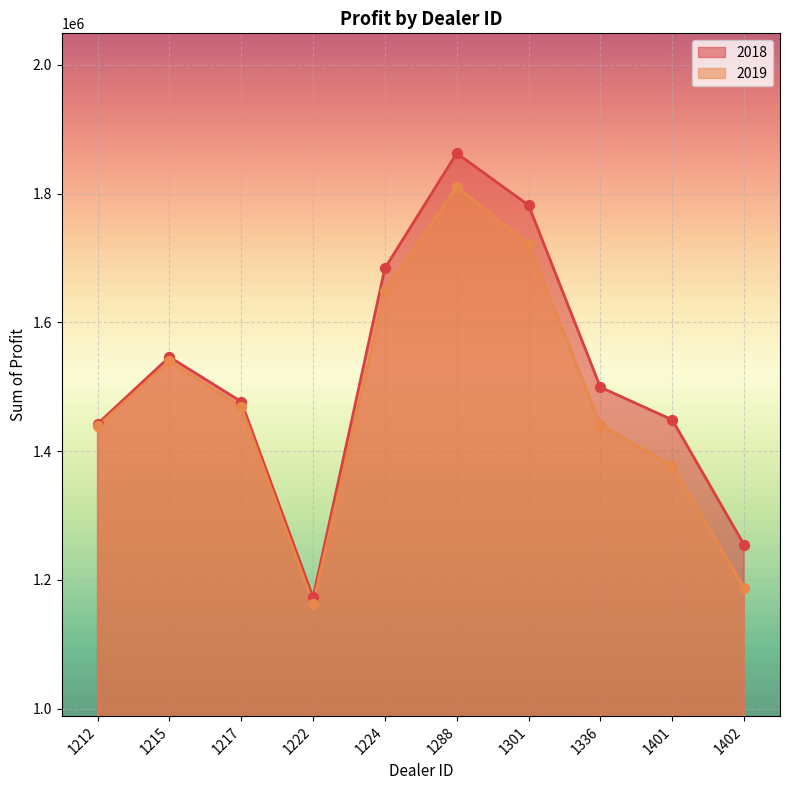

At which category is the sum across all series the highest?

1288